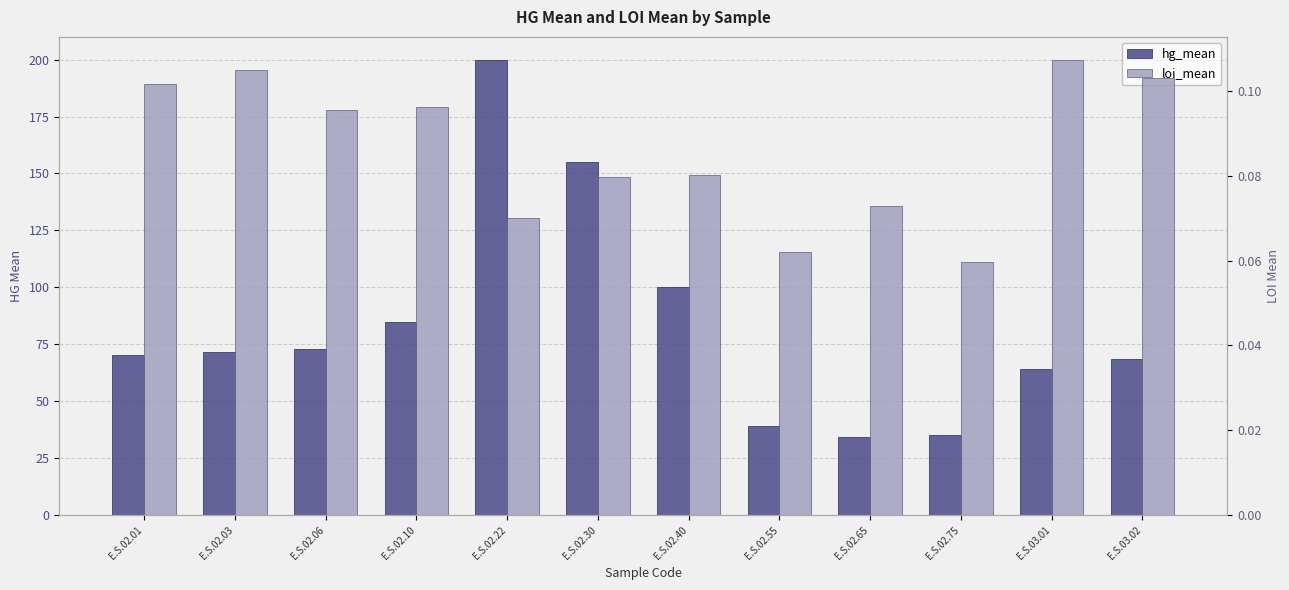

Reading left to right, transcribe all the data shown in this chart.

hg_mean: 70.5	71.8	73.0	84.6	200.0	155.1	100.0	39.0	34.1	35.3	64.1	68.6
loi_mean: 0.1	0.1	0.1	0.1	0.1	0.1	0.1	0.1	0.1	0.1	0.1	0.1